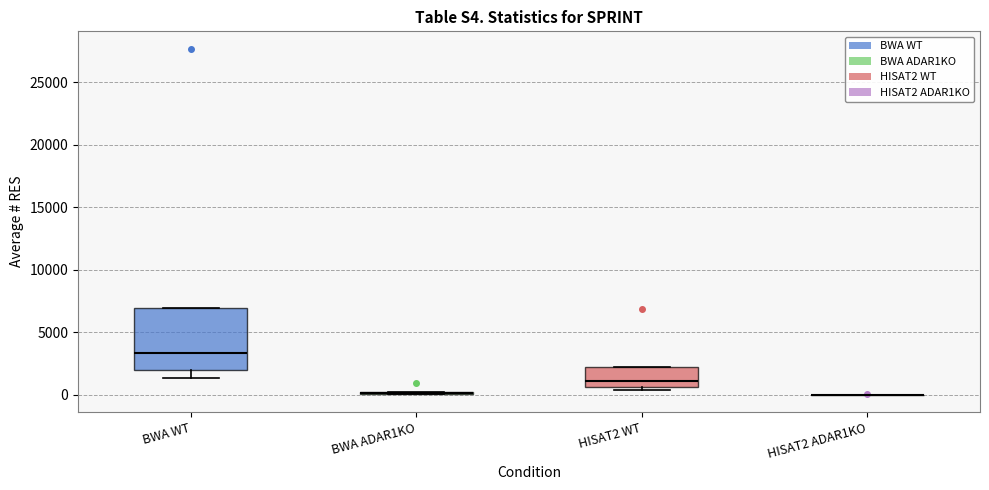

Comparing the boxes themselves (not the whiskers), which one is the tallest?

BWA WT